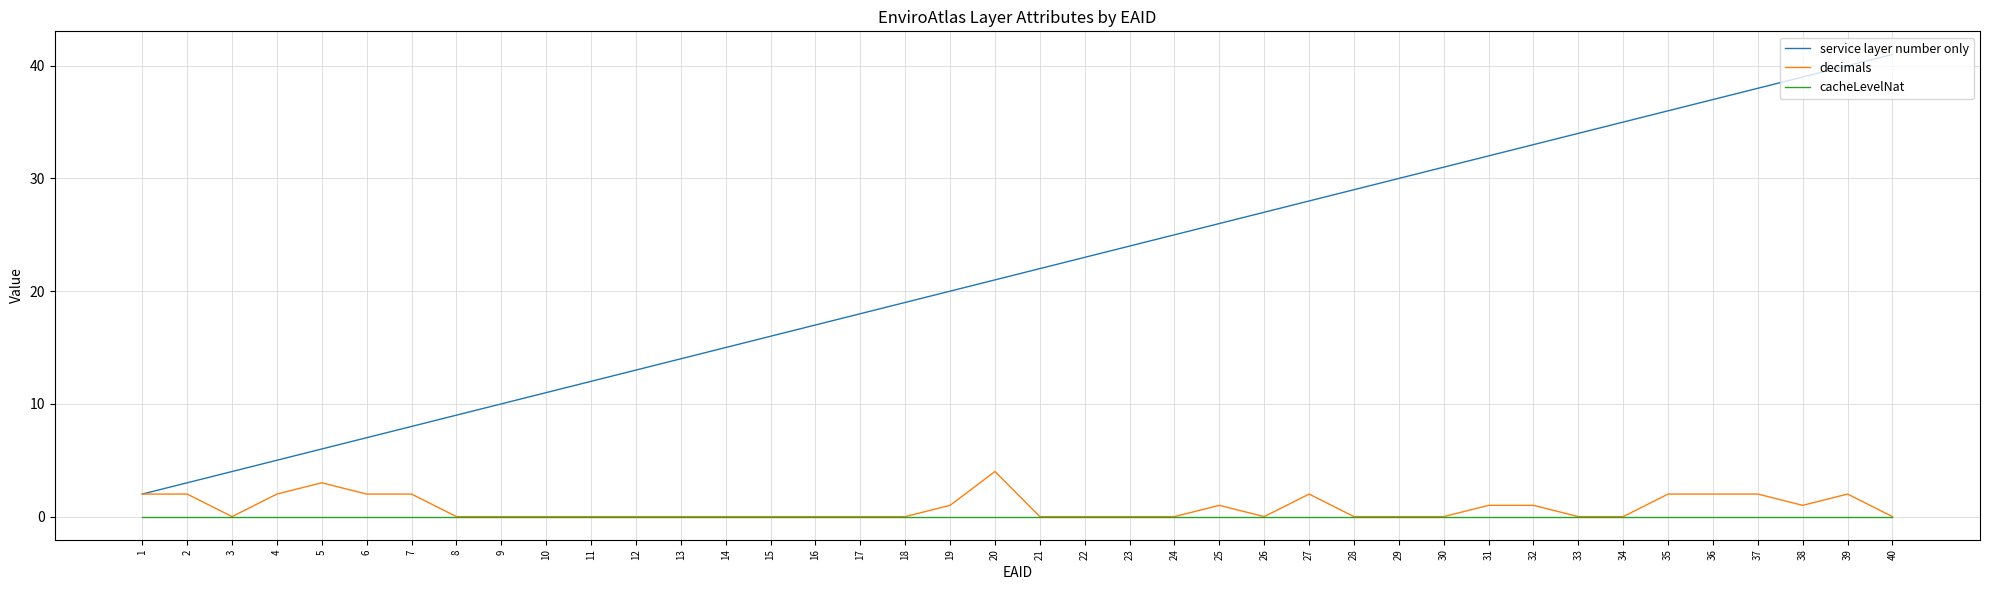

Which series changed the most between 22 and 27?

service layer number only